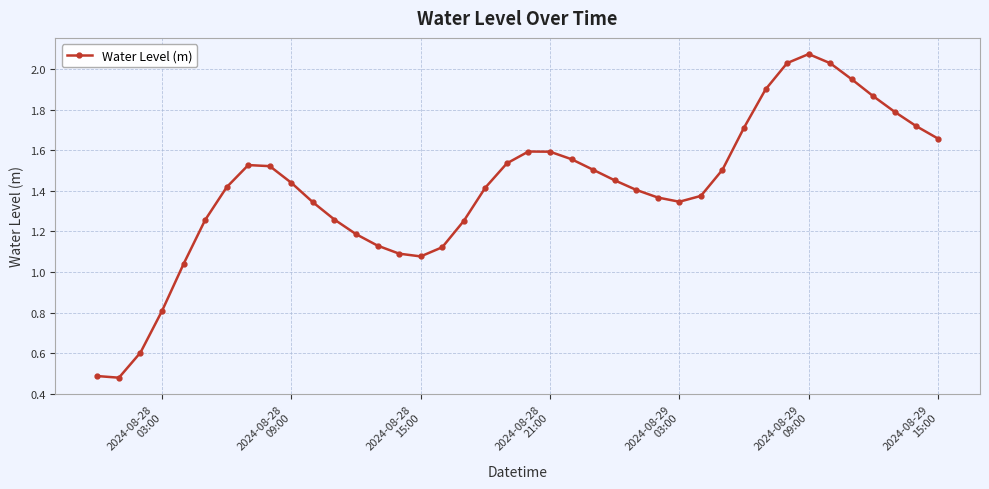

What is the sum of all values?

56.4